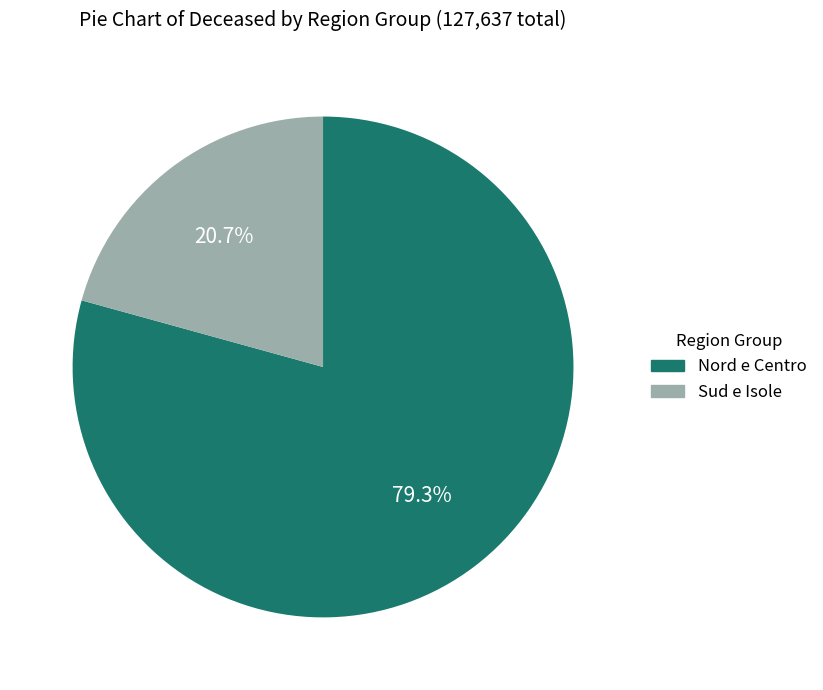

To the nearest percent, what is the average slice percentage?

50%